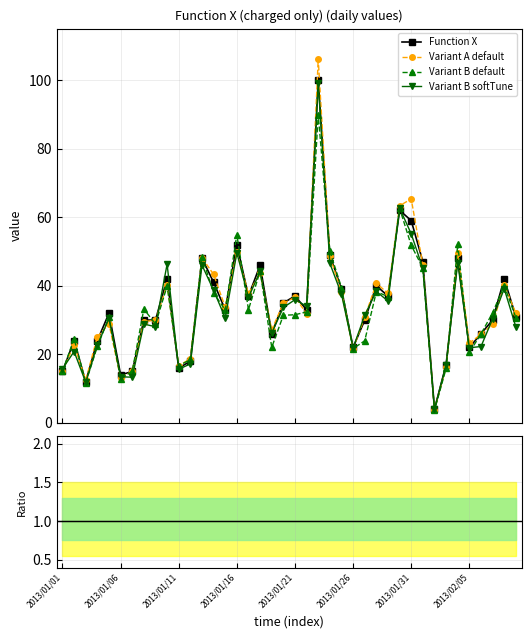

How many points are lower than both their immediate neighbors (excluding endpoints)?

11